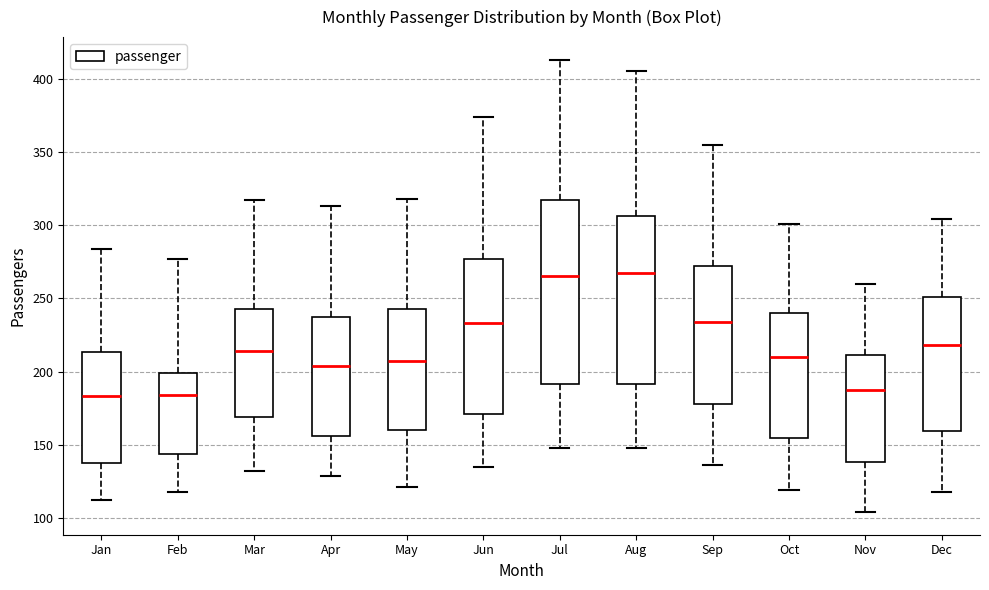

Comparing the boxes themselves (not the whiskers), which one is the tallest?

Jul